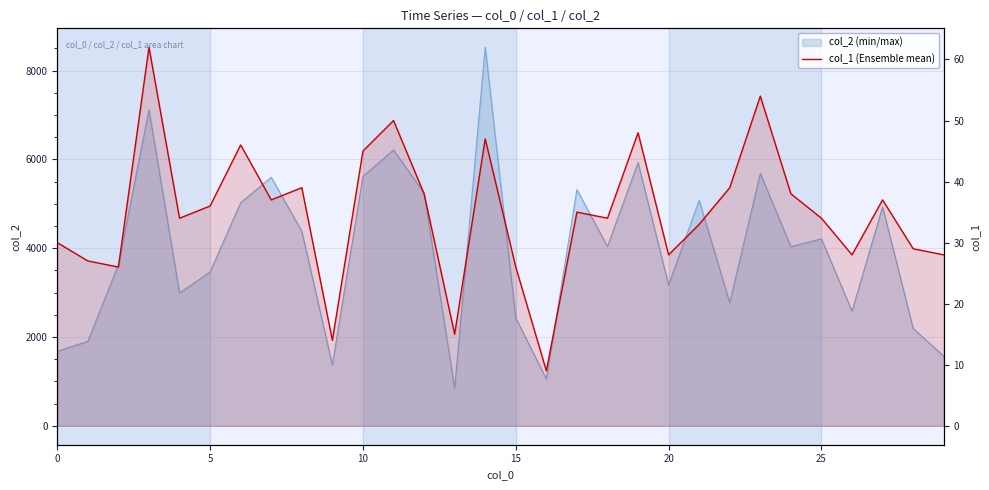

Reading left to right, list all the values displayed in this chart.

30	27	26	62	34	36	46	37	39	14	45	50	38	15	47	26	9	35	34	48	28	33	39	54	38	34	28	37	29	28